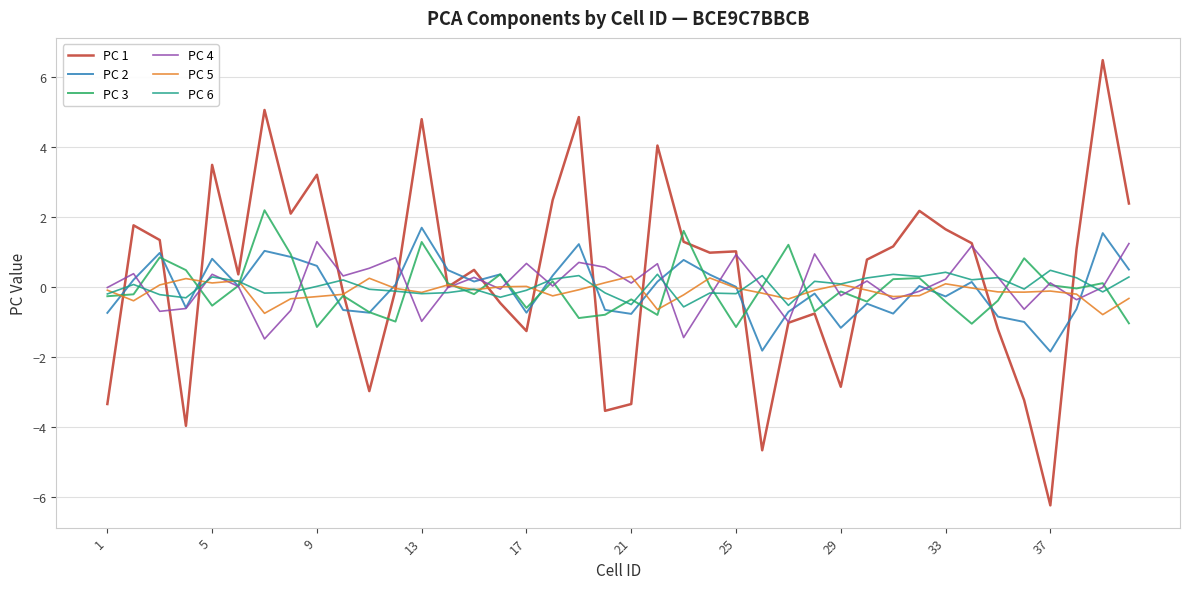

Which series has the largest range (max minus min)?

PC 1